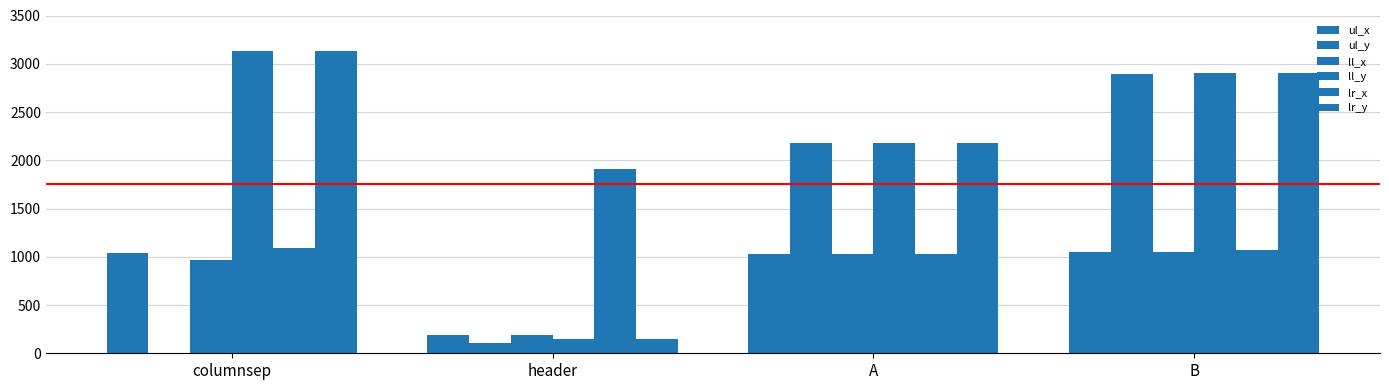

Is it true that ul_y equals 183 at header?

False